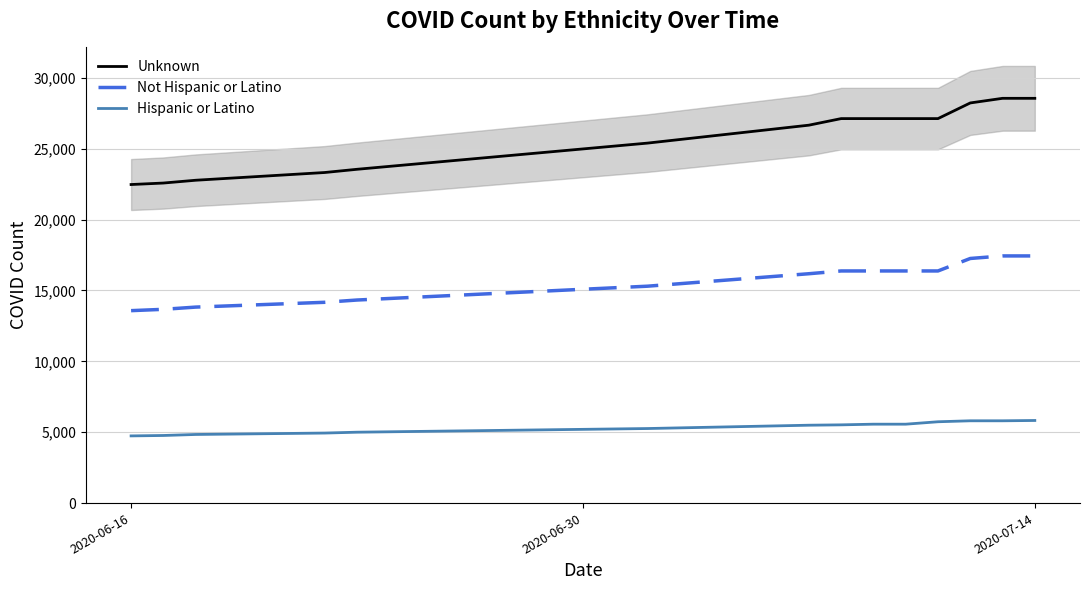

True or false: Not Hispanic or Latino and Unknown cross at least once.

False